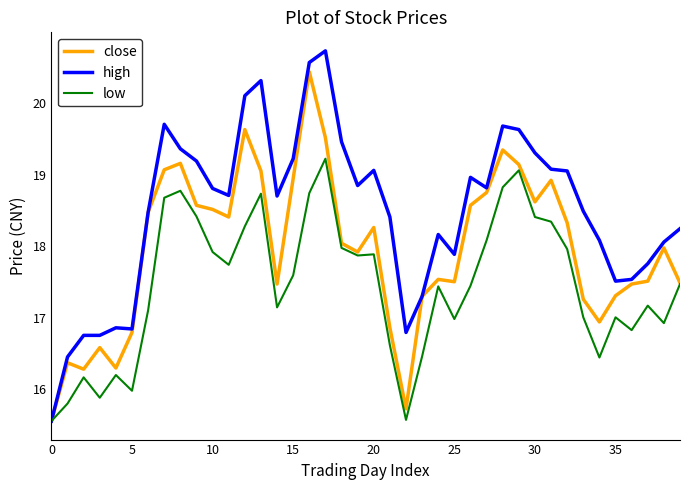

At how many categories does at least one series exceed 18?

28